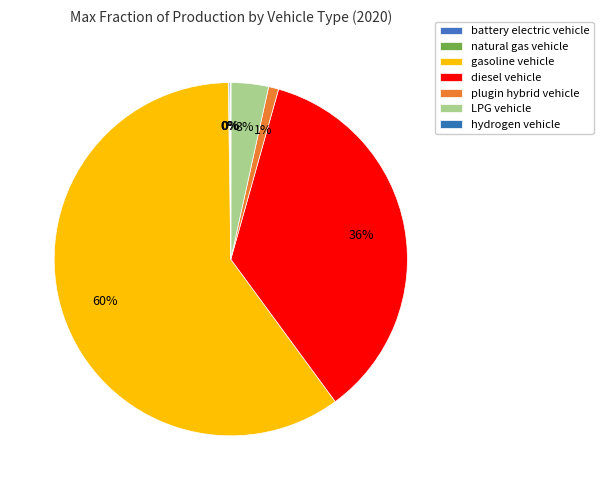

What is the majority slice?

gasoline vehicle